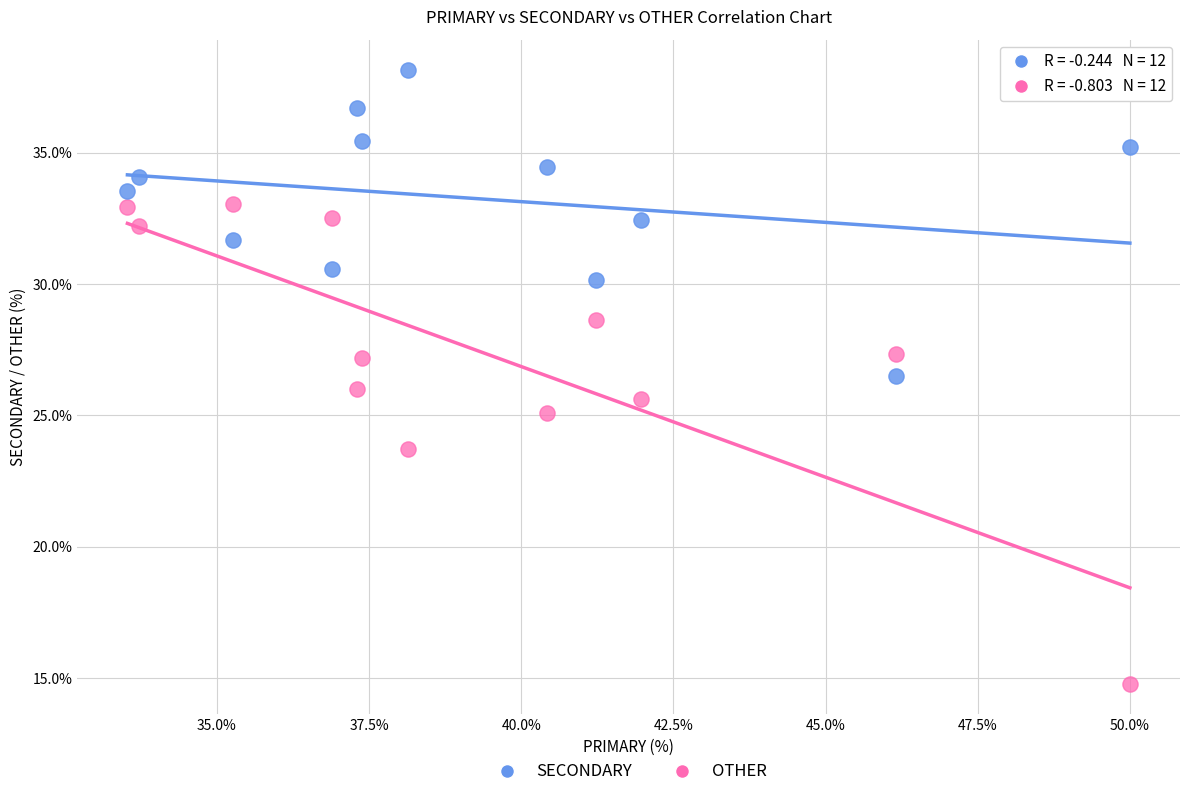

Which series has the widest spread of Y values?

OTHER